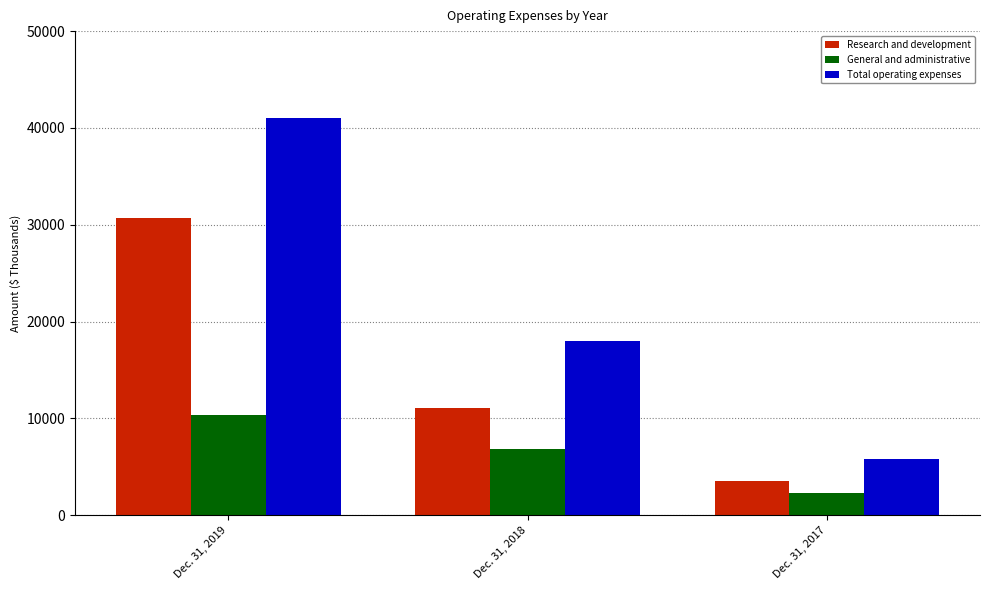

True or false: Research and development has a value of 11079 at Dec. 31, 2018.

True